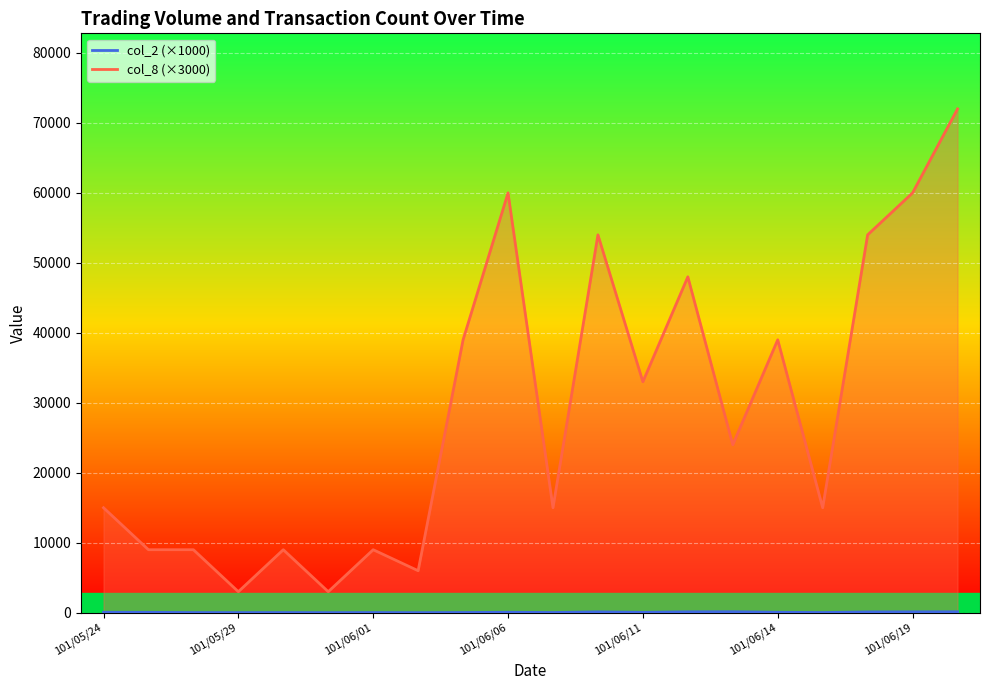

True or false: col_2 and col_8 cross at least once.

False